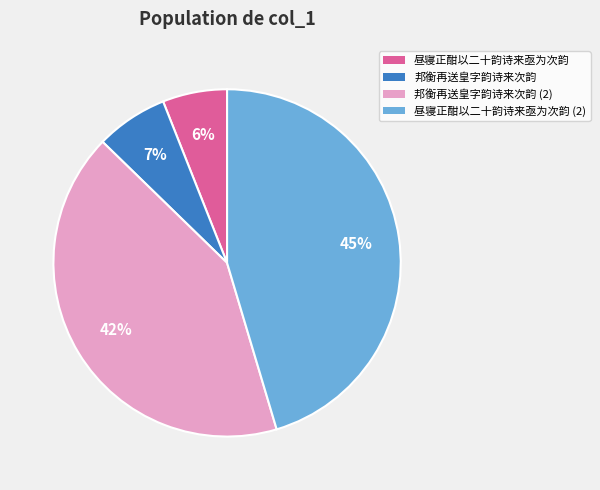

To the nearest percent, what is the difference between the 邦衡再送皇字韵诗来次韵 and 邦衡再送皇字韵诗来次韵 (2) slice percentages?

35%